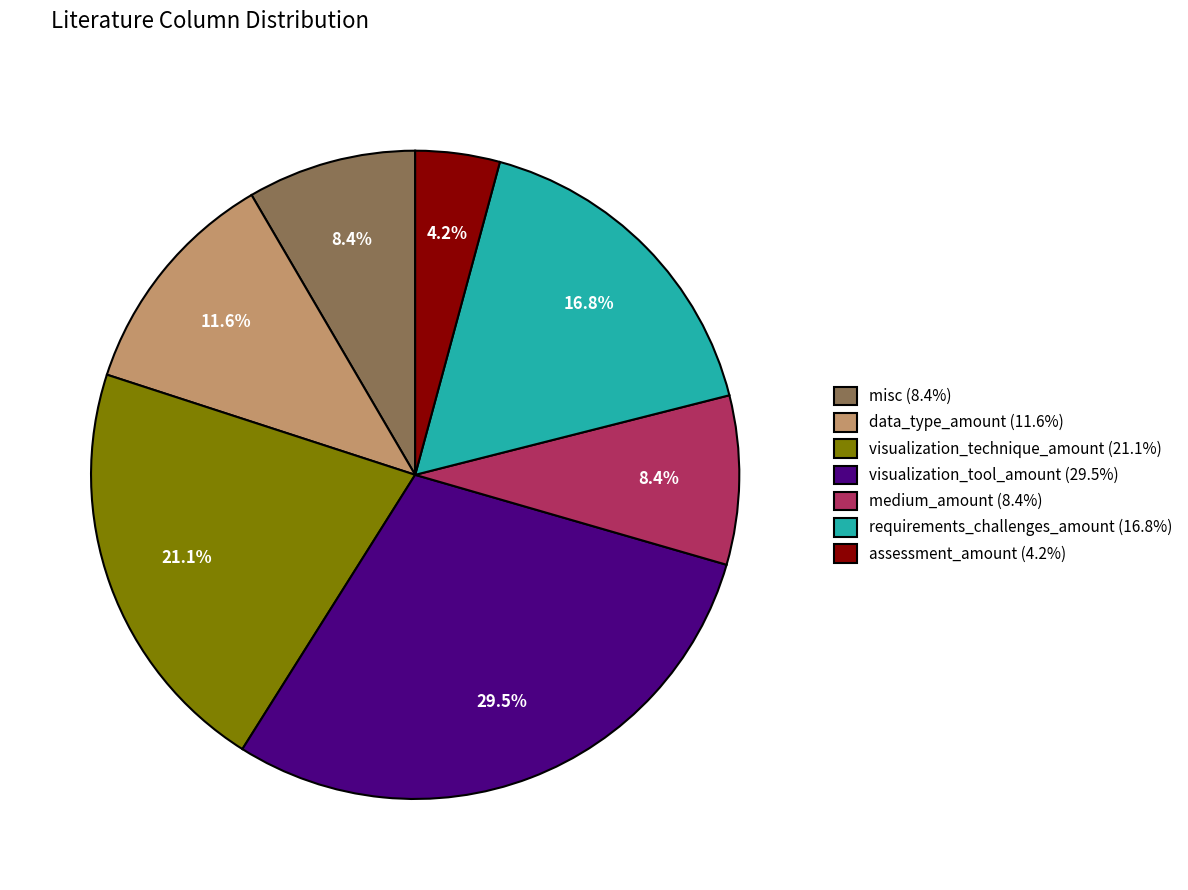

What percentage is NOT represented by requirements_challenges_amount (16.8%)?

83.2%